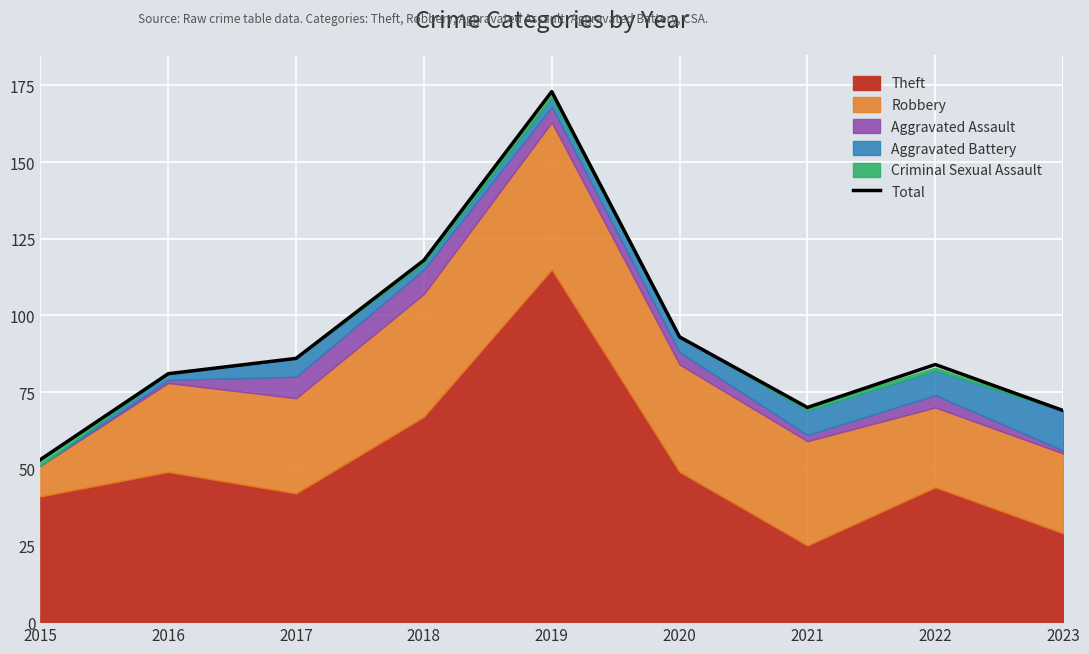

Where is the first local maximum?

2019